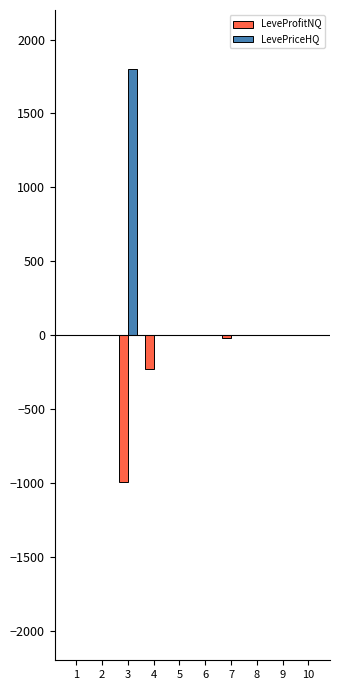

True or false: LevePriceHQ has a value of 0.0 at 9.

True